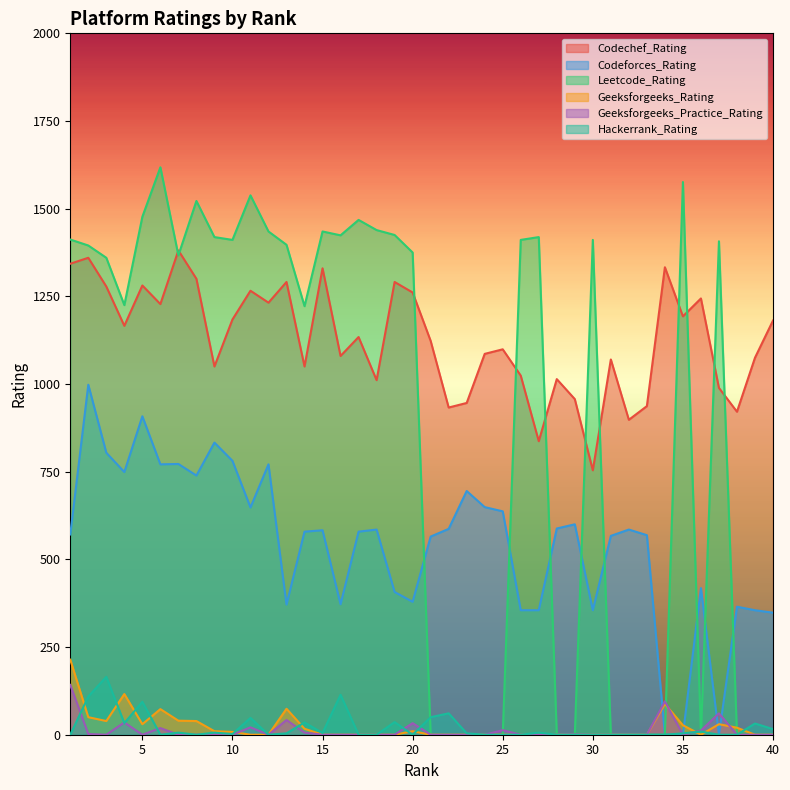

Reading left to right, list all the values displayed in this chart.

Codechef_Rating: 1=1343	2=1360	3=1278	4=1166	5=1281	6=1228	7=1381	8=1300	9=1050	10=1184	11=1266	12=1232	13=1291	14=1050	15=1330	16=1080	17=1134	18=1011	19=1291	20=1261	21=1123	22=933	23=946	24=1086	25=1099	26=1024	27=837	28=1014	29=957	30=754	31=1070	32=898	33=937	34=1333	35=1193	36=1244	37=989	38=921	39=1075	40=1181
Codeforces_Rating: 1=571	2=998	3=804	4=749	5=908	6=771	7=772	8=739	9=833	10=781	11=648	12=771	13=371	14=579	15=583	16=372	17=579	18=585	19=407	20=379	21=565	22=587	23=695	24=649	25=637	26=355	27=355	28=588	29=600	30=355	31=567	32=585	33=569	34=0	35=0	36=418	37=0	38=365	39=355	40=348
Leetcode_Rating: 1=1412	2=1395	3=1360	4=1225	5=1477	6=1618	7=1367	8=1522	9=1419	10=1411	11=1538	12=1435	13=1397	14=1222	15=1435	16=1424	17=1468	18=1439	19=1425	20=1375	21=0	22=0	23=0	24=0	25=0	26=1411	27=1419	28=0	29=0	30=1411	31=0	32=0	33=0	34=0	35=1576	36=0	37=1407	38=0	39=0	40=0
Geeksforgeeks_Rating: 1=214	2=50	3=39	4=116	5=30	6=73	7=40	8=39	9=10	10=8	11=0	12=0	13=74	14=17	15=0	16=0	17=0	18=0	19=0	20=10	21=0	22=0	23=0	24=0	25=0	26=0	27=0	28=0	29=0	30=0	31=0	32=0	33=0	34=88	35=27	36=0	37=30	38=20	39=0	40=0
Geeksforgeeks_Practice_Rating: 1=142	2=2	3=0	4=35	5=0	6=19	7=0	8=0	9=2	10=0	11=21	12=0	13=42	14=6	15=0	16=0	17=0	18=0	19=0	20=33	21=0	22=0	23=0	24=0	25=13	26=0	27=0	28=0	29=1	30=0	31=0	32=0	33=0	34=95	35=0	36=12	37=61	38=0	39=0	40=0
Hackerrank_Rating: 1=0	2=109	3=165	4=33	5=94	6=0	7=6	8=0	9=6	10=2	11=48	12=0	13=4	14=35	15=5	16=114	17=0	18=0	19=36	20=0	21=50	22=61	23=4	24=0	25=0	26=0	27=6	28=0	29=0	30=0	31=0	32=0	33=0	34=0	35=4	36=9	37=0	38=0	39=32	40=16